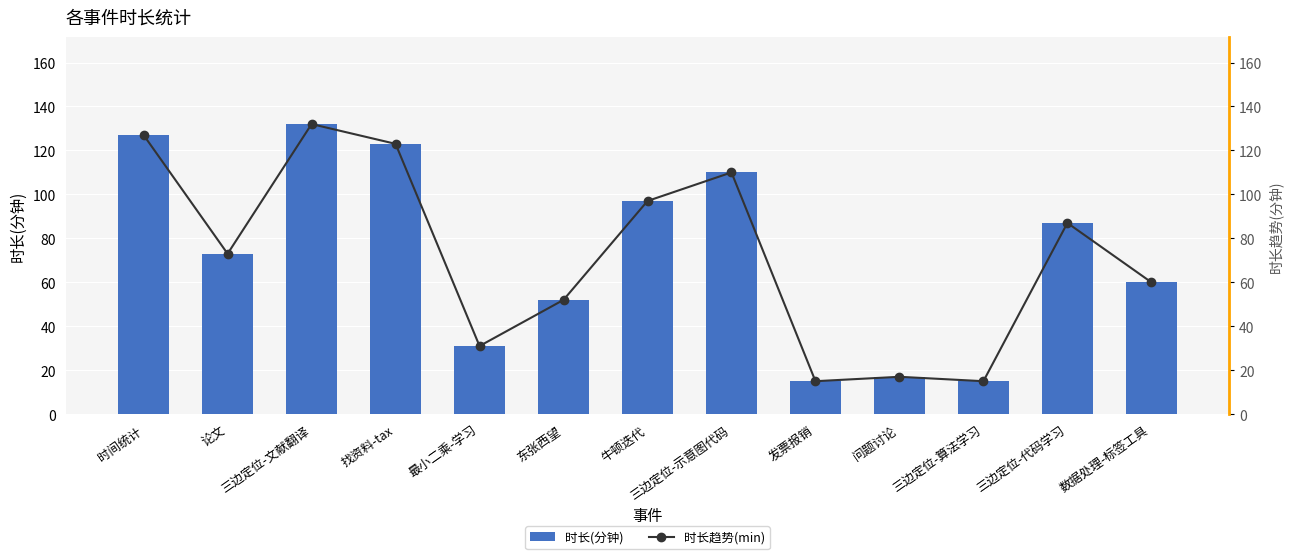

Reading right to left, extract all data points from this chart.

时长(分钟): 数据处理-标签工具=60	三边定位-代码学习=87	三边定位-算法学习=15	问题讨论=17	发票报销=15	三边定位-示意图代码=110	牛顿迭代=97	东张西望=52	最小二乘-学习=31	找资料-tax=123	三边定位-文献翻译=132	论文=73	时间统计=127
时长趋势(min): 数据处理-标签工具=60	三边定位-代码学习=87	三边定位-算法学习=15	问题讨论=17	发票报销=15	三边定位-示意图代码=110	牛顿迭代=97	东张西望=52	最小二乘-学习=31	找资料-tax=123	三边定位-文献翻译=132	论文=73	时间统计=127